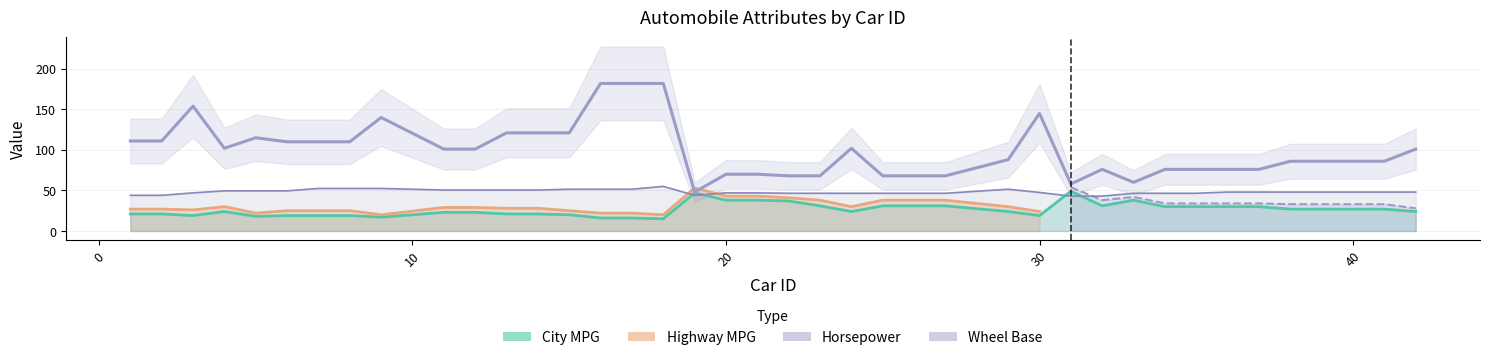

True or false: the data shows 174 at 10.

False